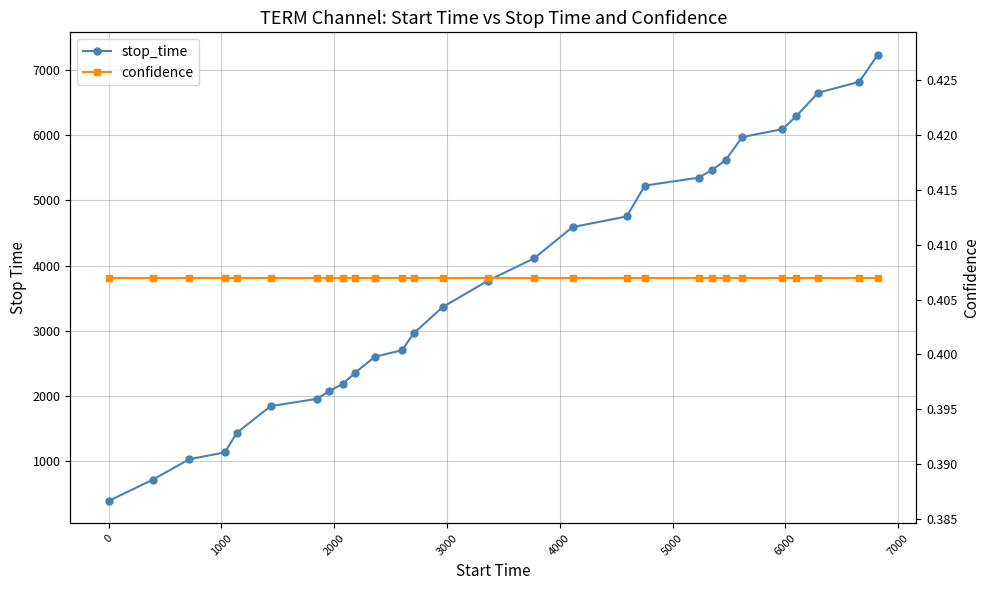

List the series in order of their peak value, highest first.

stop_time, confidence